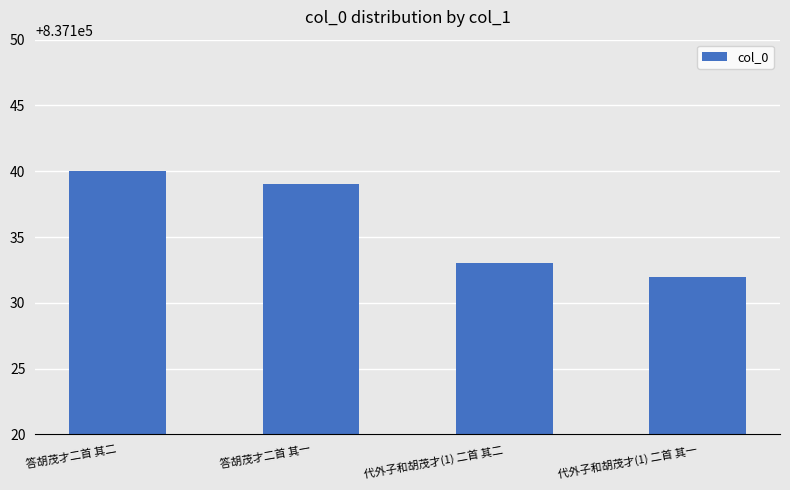

What is the minimum value shown in the chart?

837132